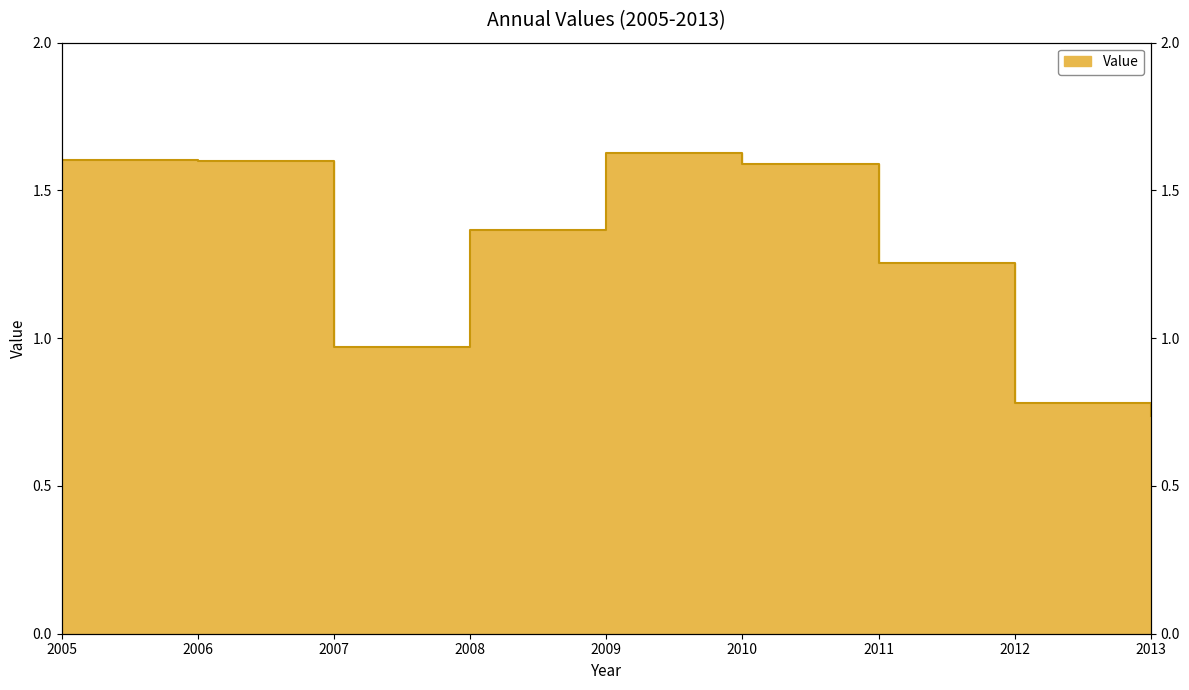

List the labels in order of value, largest first.

2009, 2005, 2006, 2010, 2008, 2011, 2007, 2012, 2013